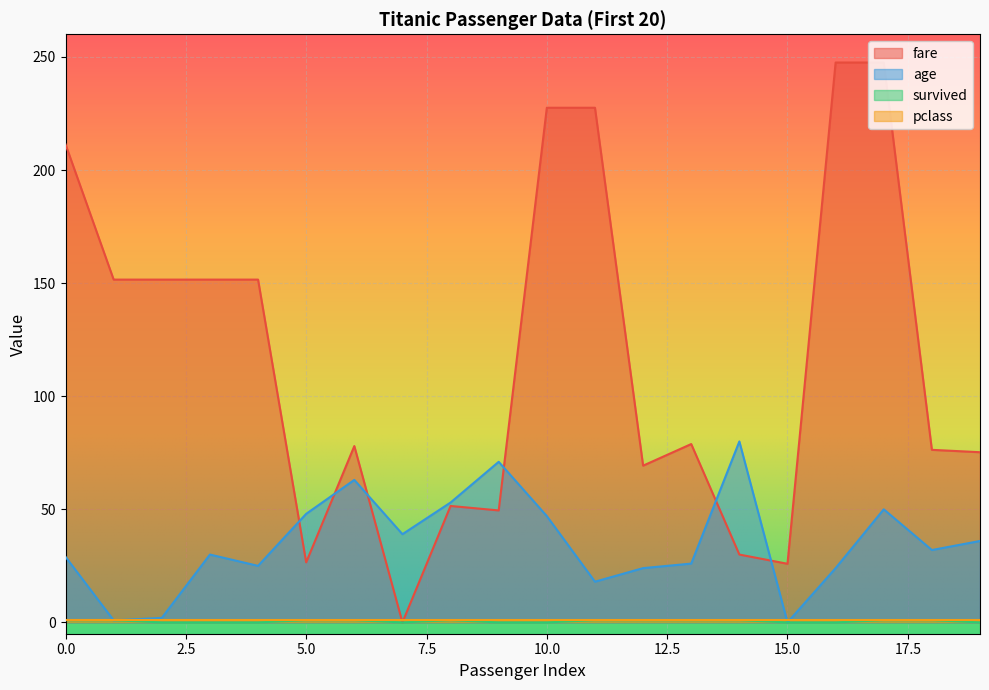

Which series has the widest spread of values?

fare